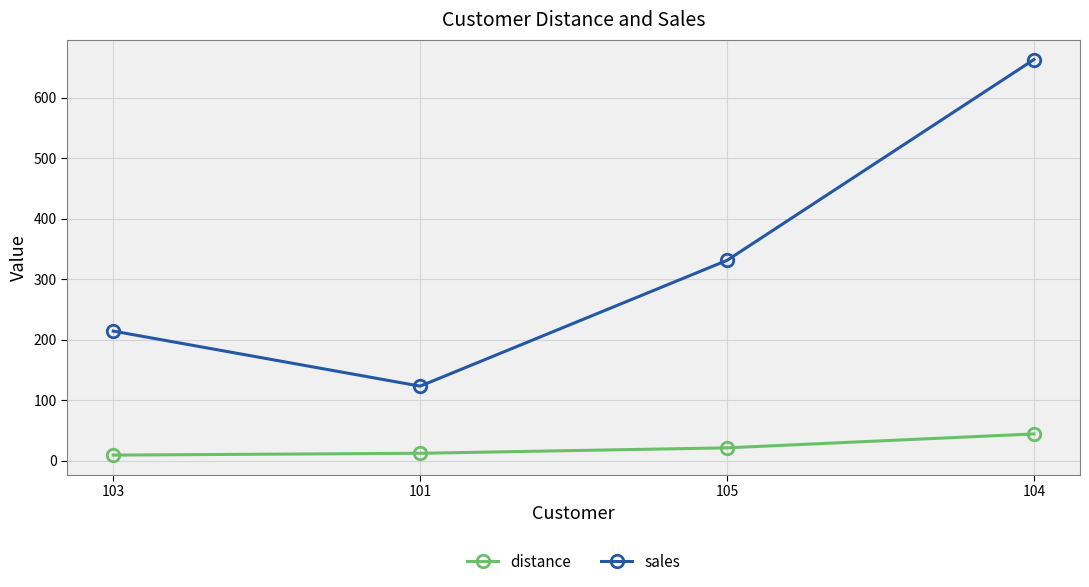

What is the label of the 4th point from the right?

103